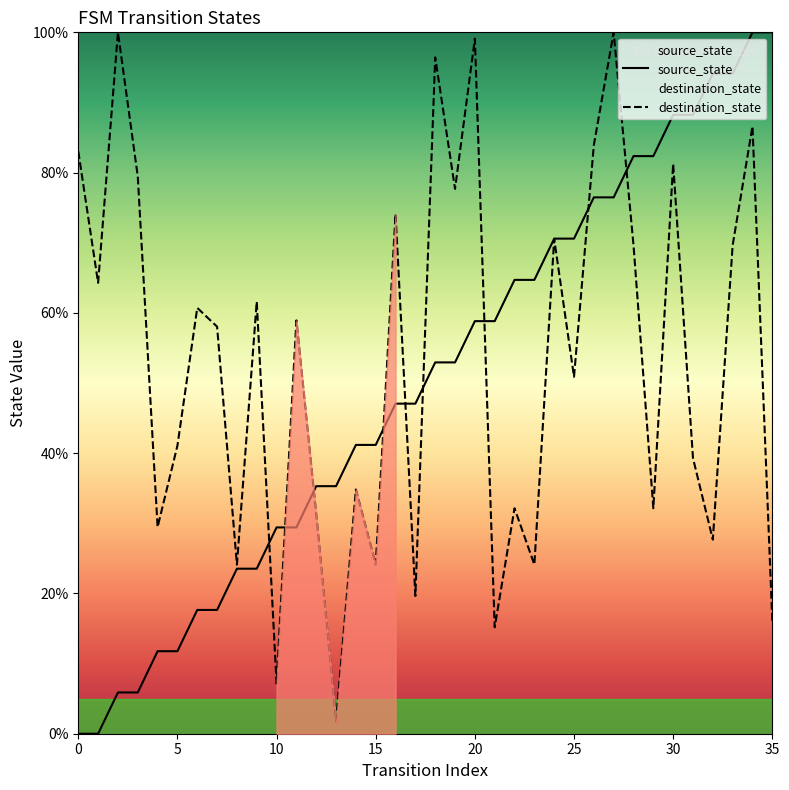

What is the value of the source_state point at the 30th from the left?

82.4